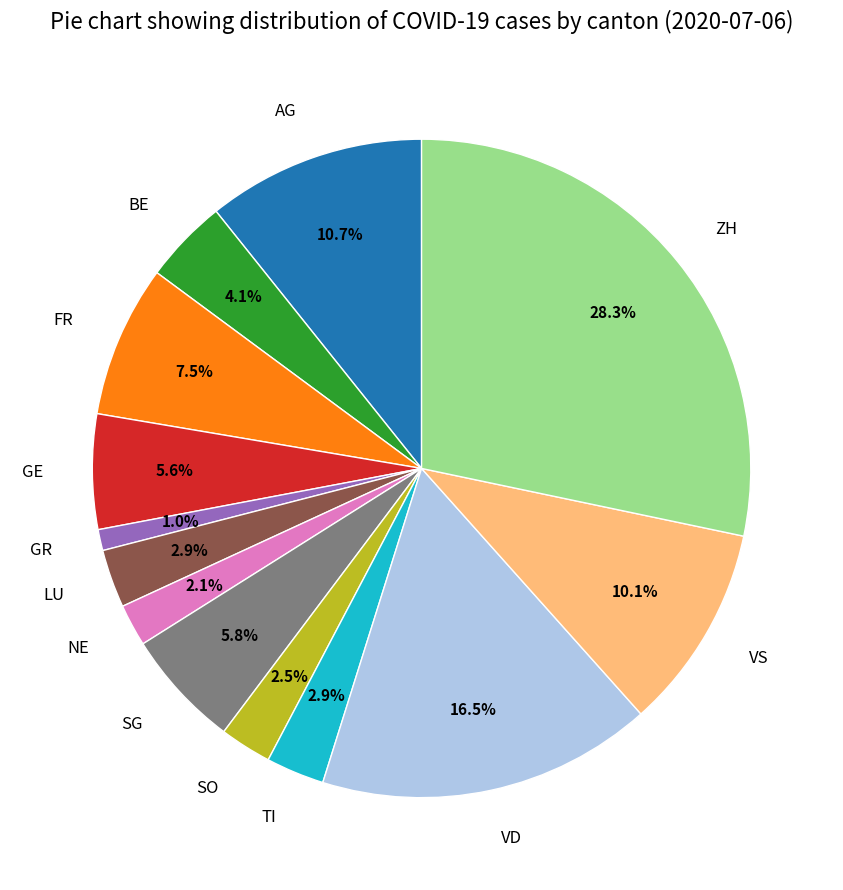

True or false: VS accounts for 10% of the total.

True